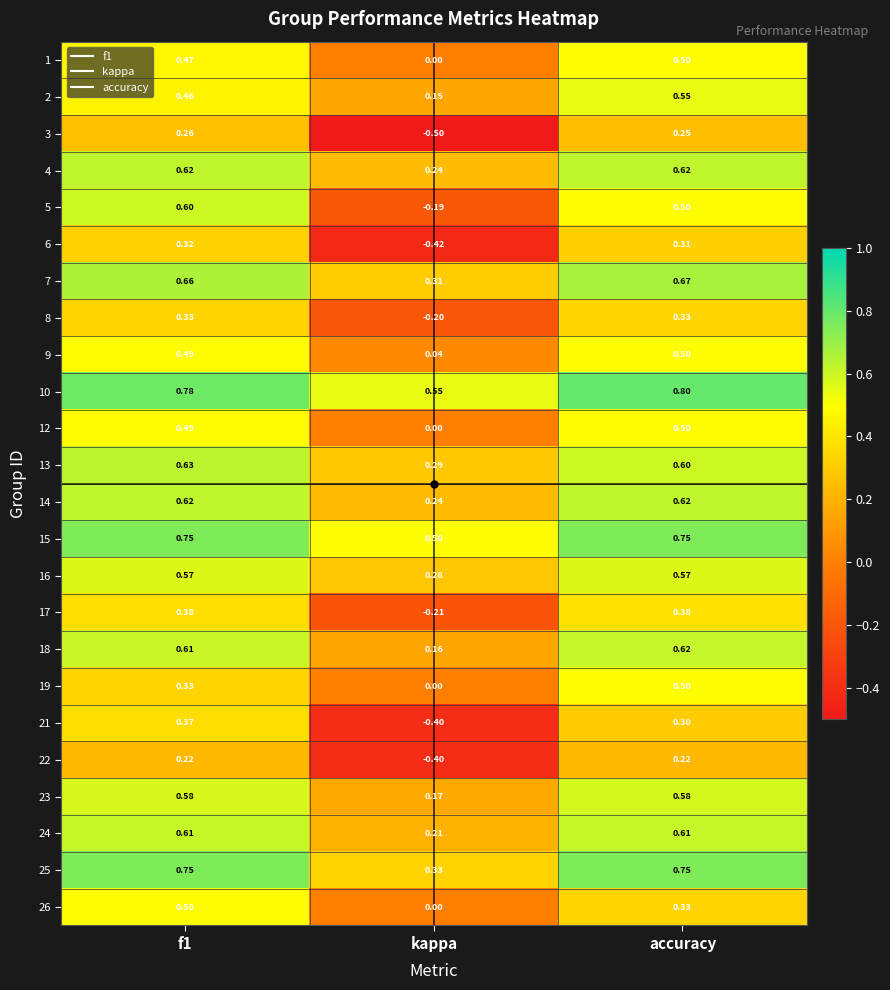

Where is 2 nearest to the value 0?

kappa